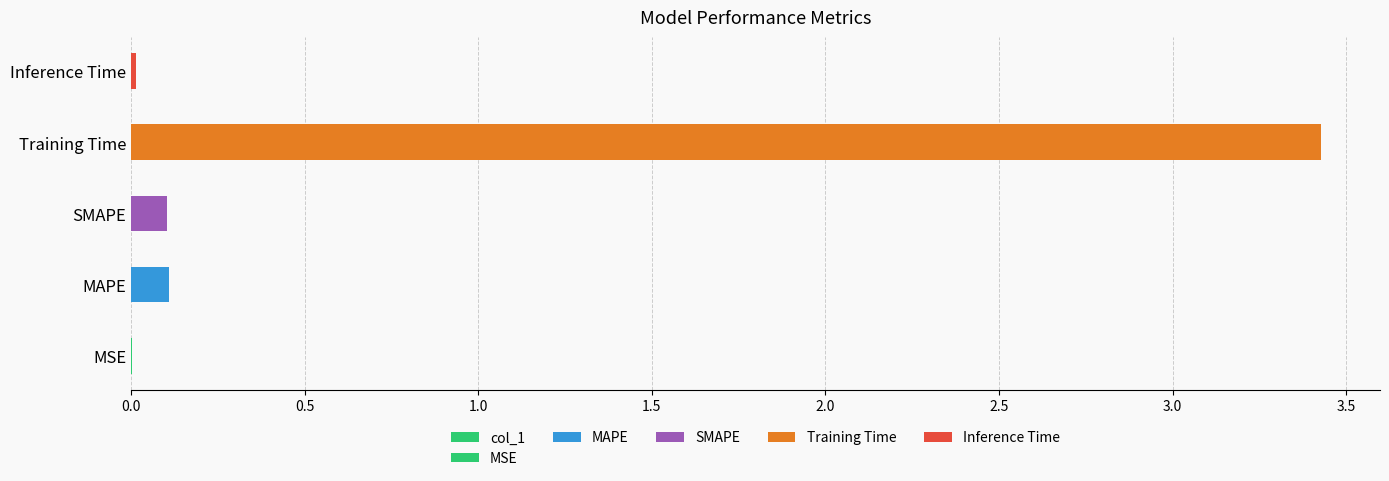

How many bars are there in total?

5